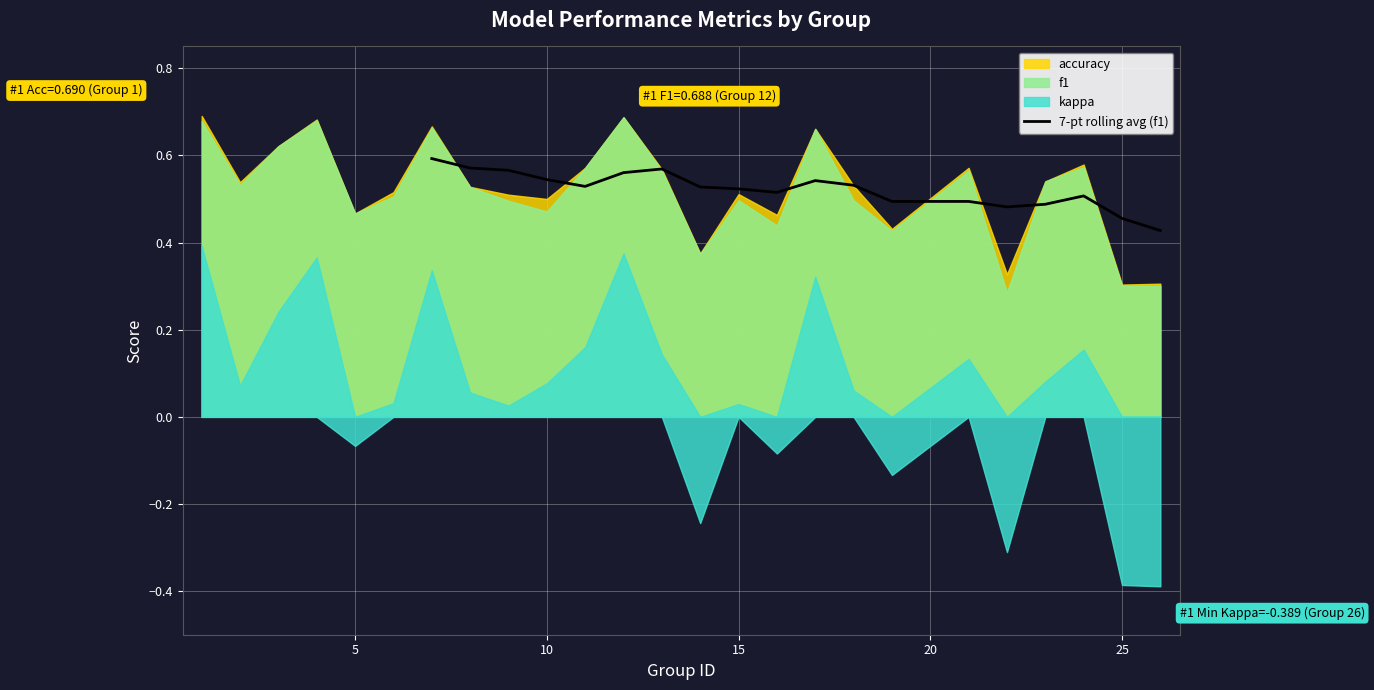

Is it true that 7-pt rolling avg (f1) equals 1.0 at 10?

False